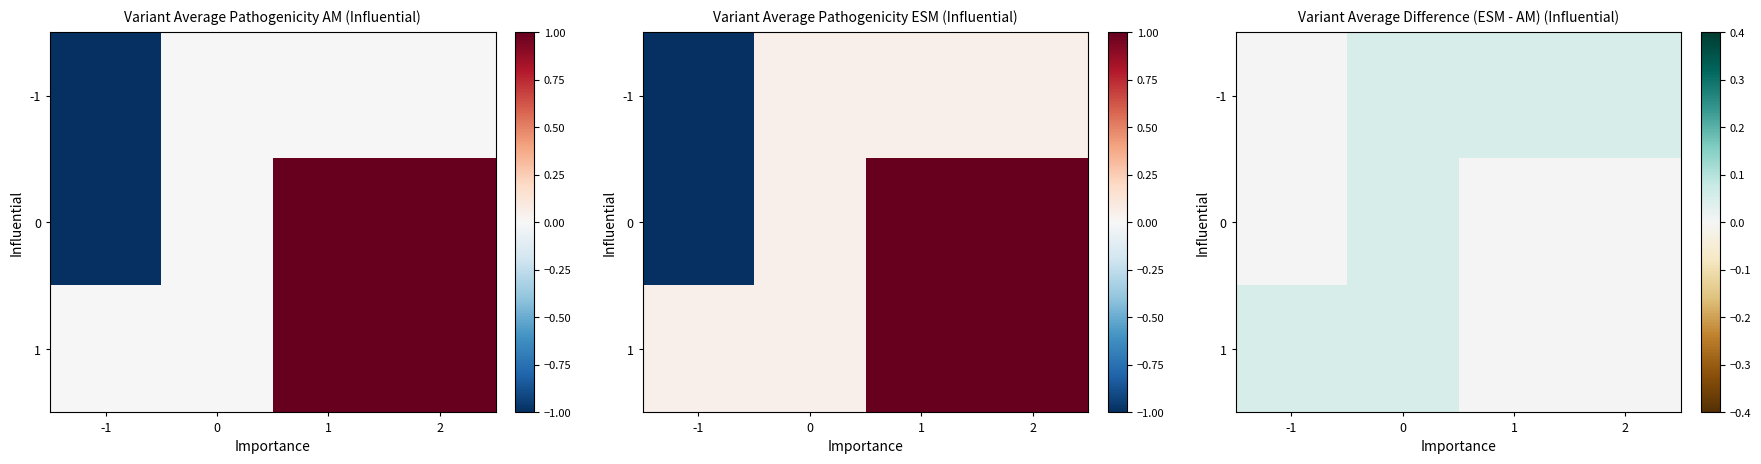

The value of -1 at 2 is 0.1. True or false?

True